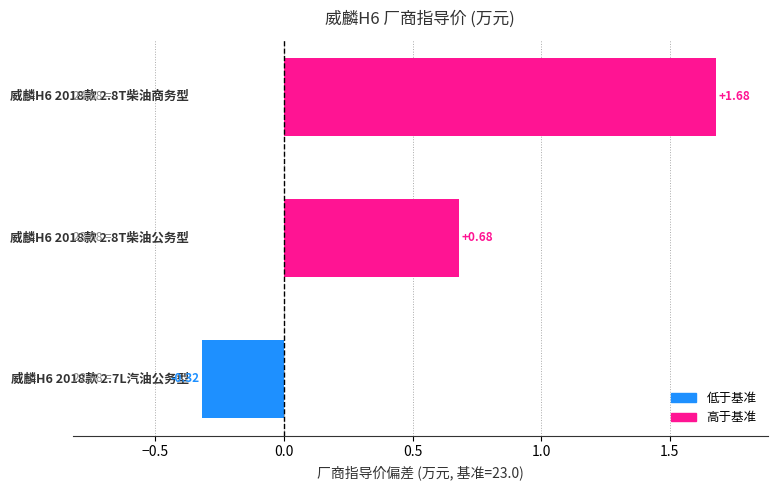

What is the difference between the maximum and minimum values?

2.0